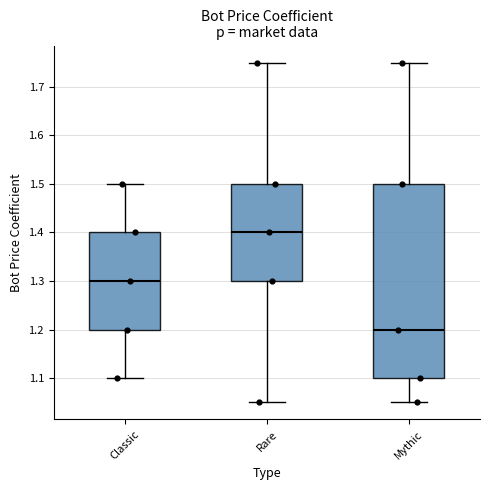

Comparing the boxes themselves (not the whiskers), which one is the tallest?

Mythic